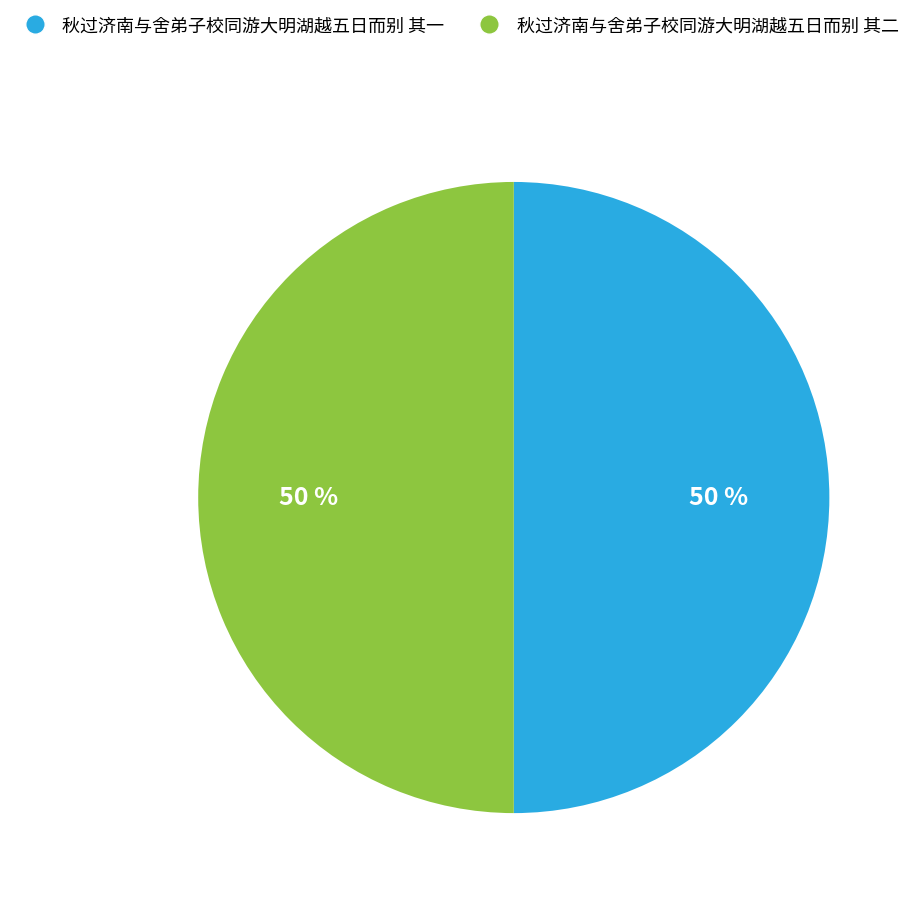

True or false: 秋过济南与舍弟子校同游大明湖越五日而别 其一 accounts for 50% of the total.

True